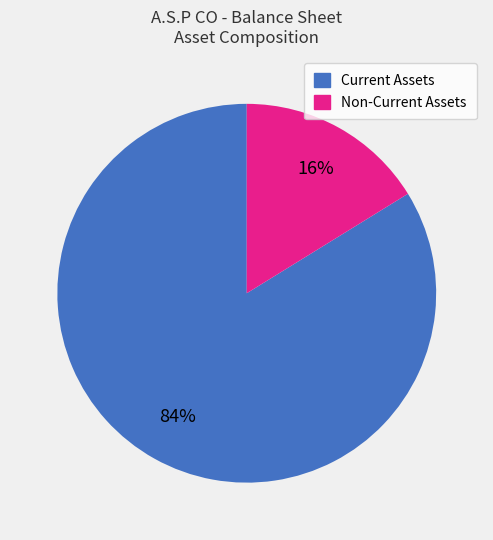

To the nearest percent, what is the average slice percentage?

50%